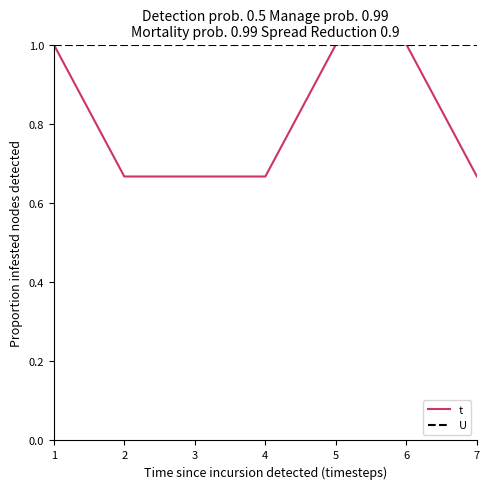

What is the maximum value for t?

1.0